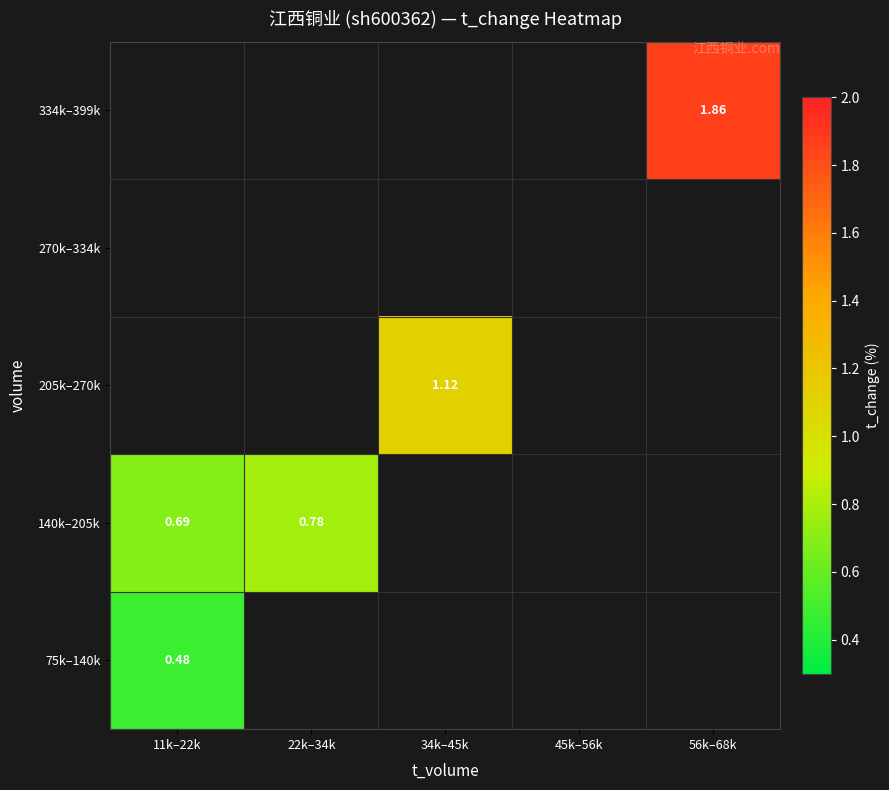

What is the maximum value for 140k–205k?

0.8